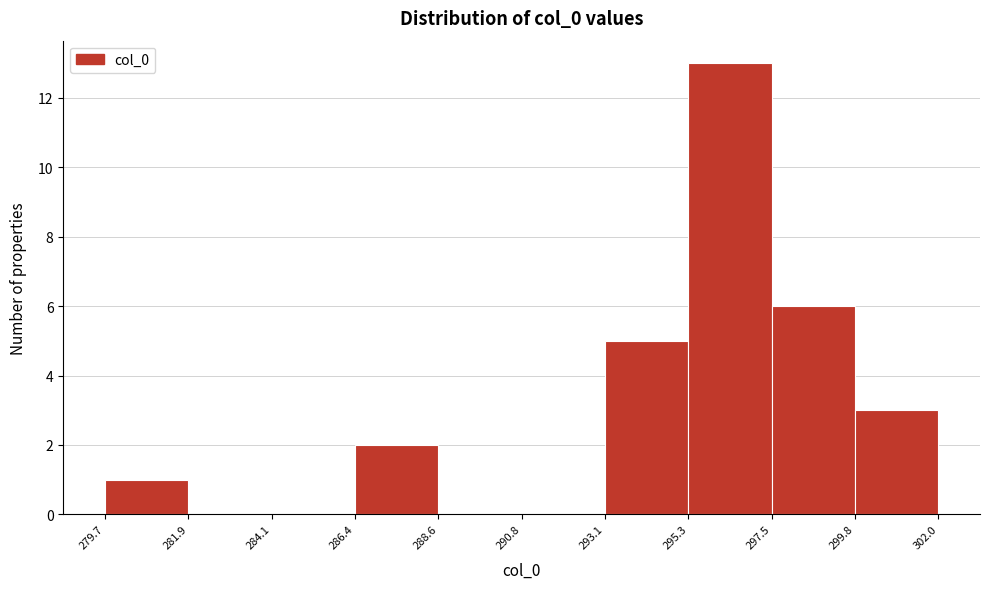

Over which range of the x-axis is the bar tallest?

295.3 to 297.5